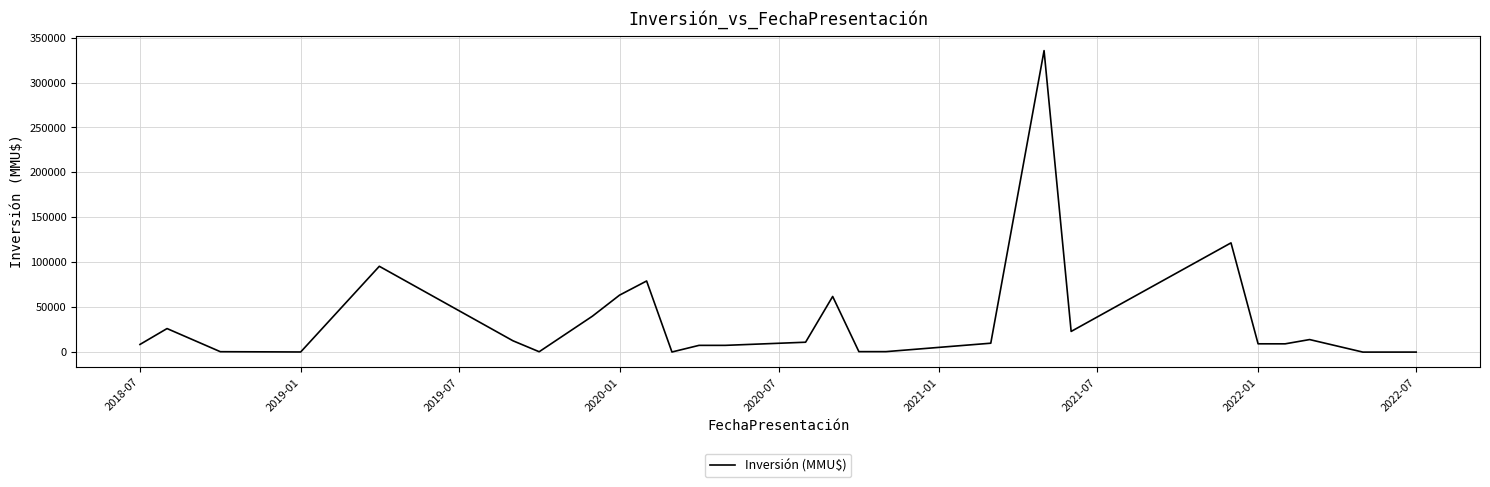

What is the difference between the maximum and minimum values?

335515.0